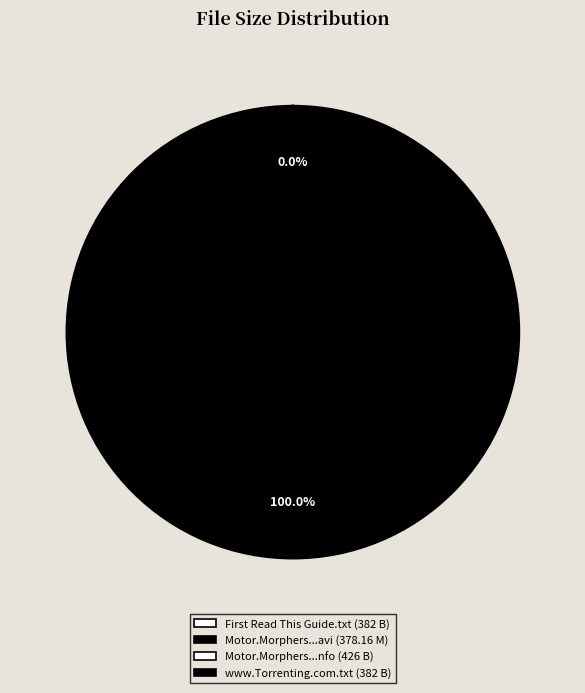

Is there a majority slice in this chart?

Yes